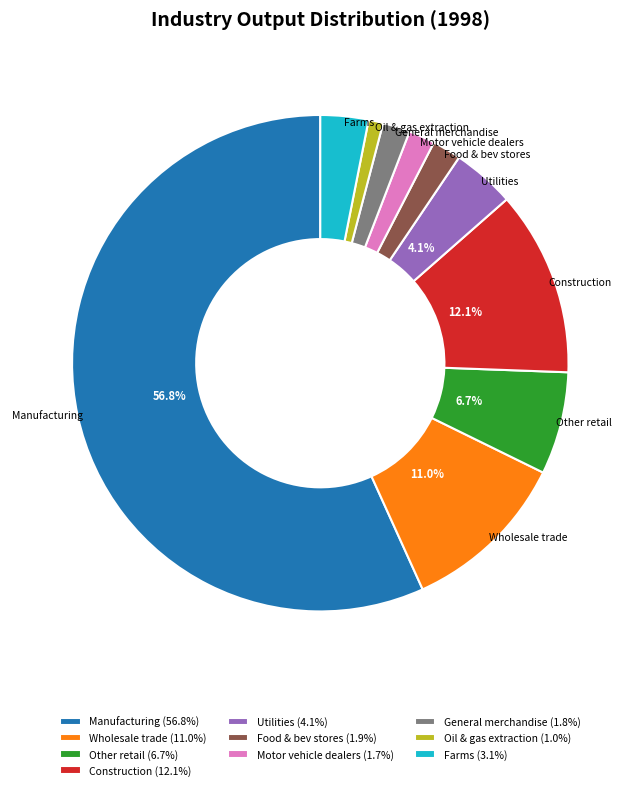

Count the number of slices in the pie.

10